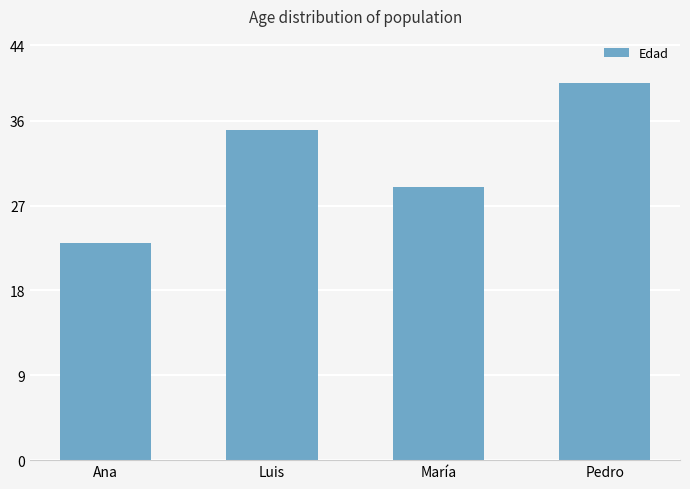

Where is the data nearest to the value 31?

María